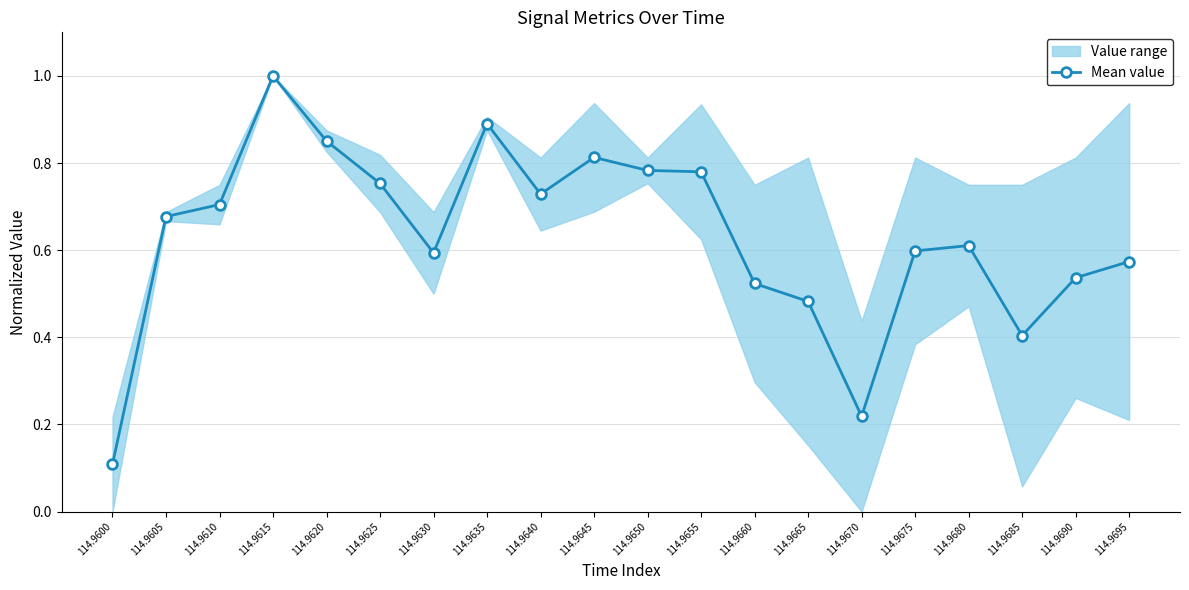

Where is the data nearest to the value 0?

114.9600